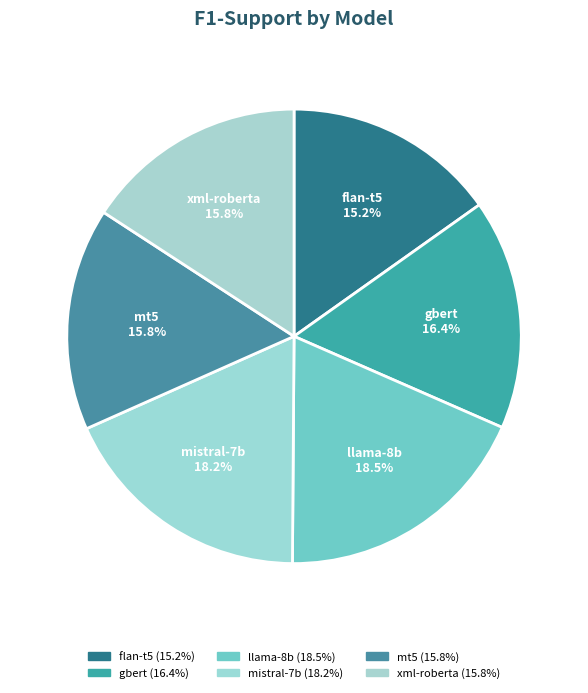

Does any single category account for the majority?

No